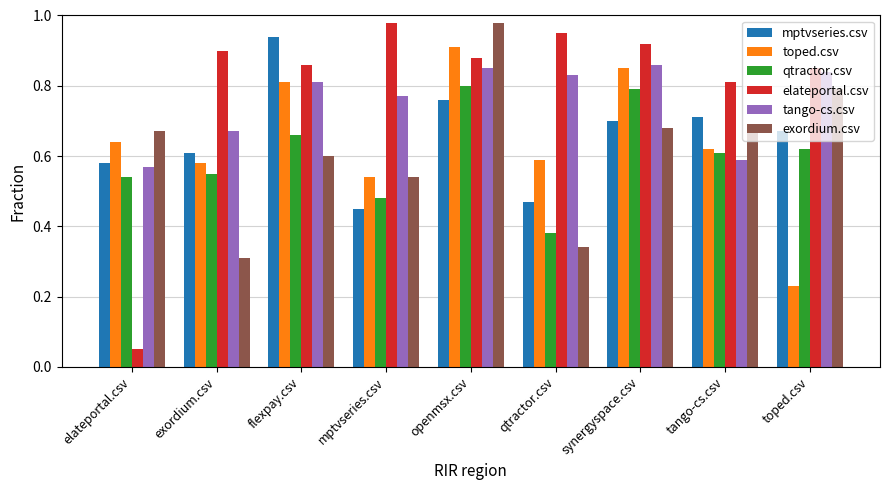

What is the sum of all mptvseries.csv values?

5.9